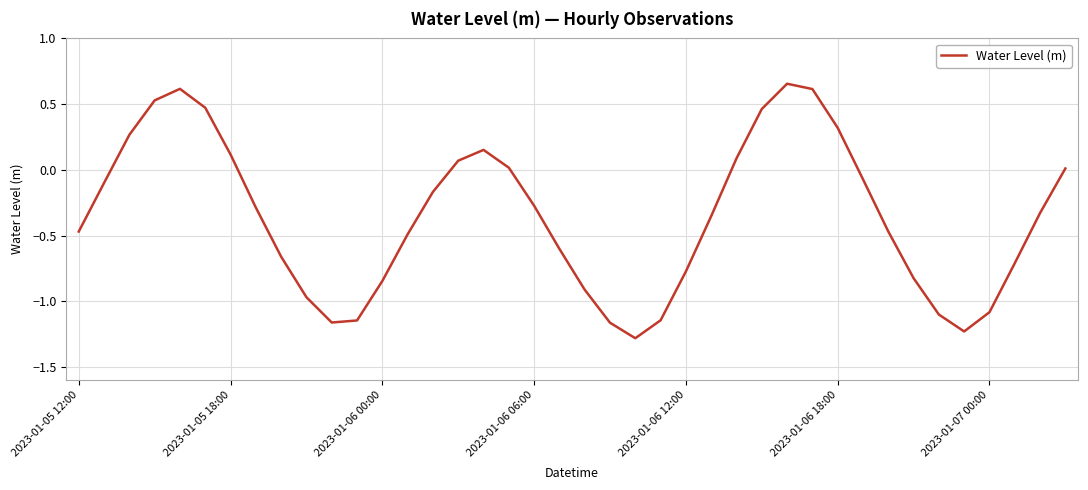

Is this an area chart (filled region under the line)?

No